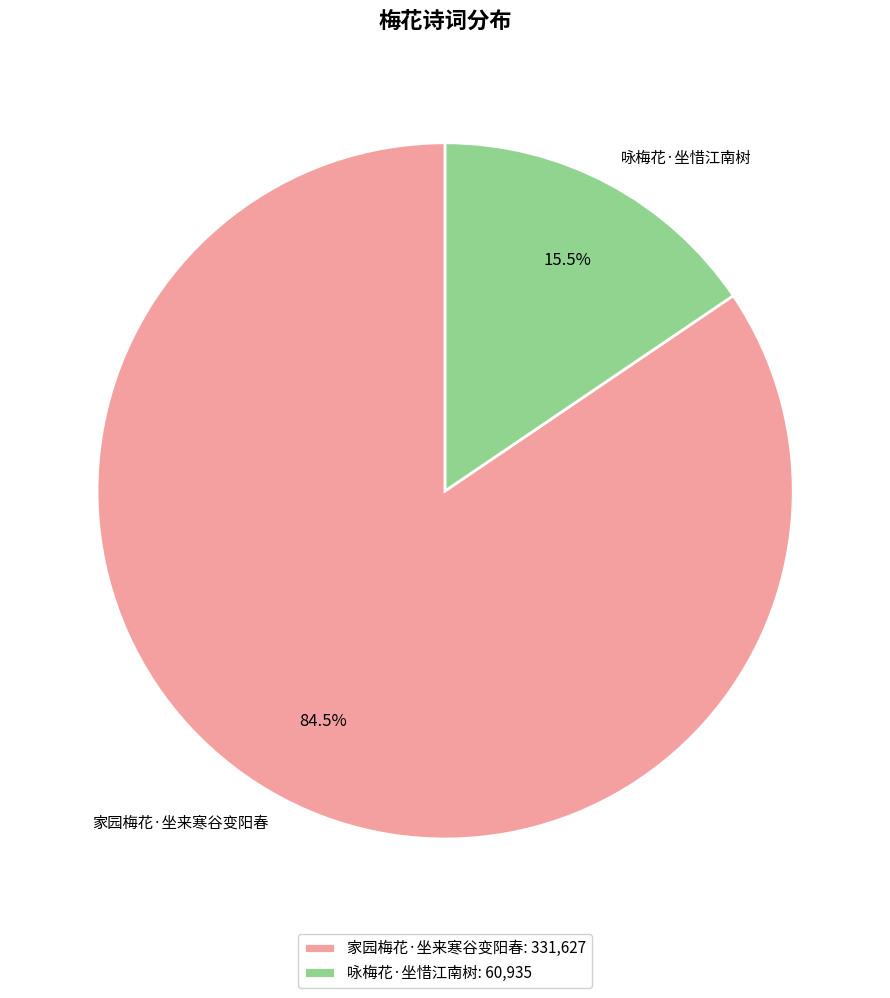

To the nearest percent, what is the difference between the largest and smallest slice percentages?

69%